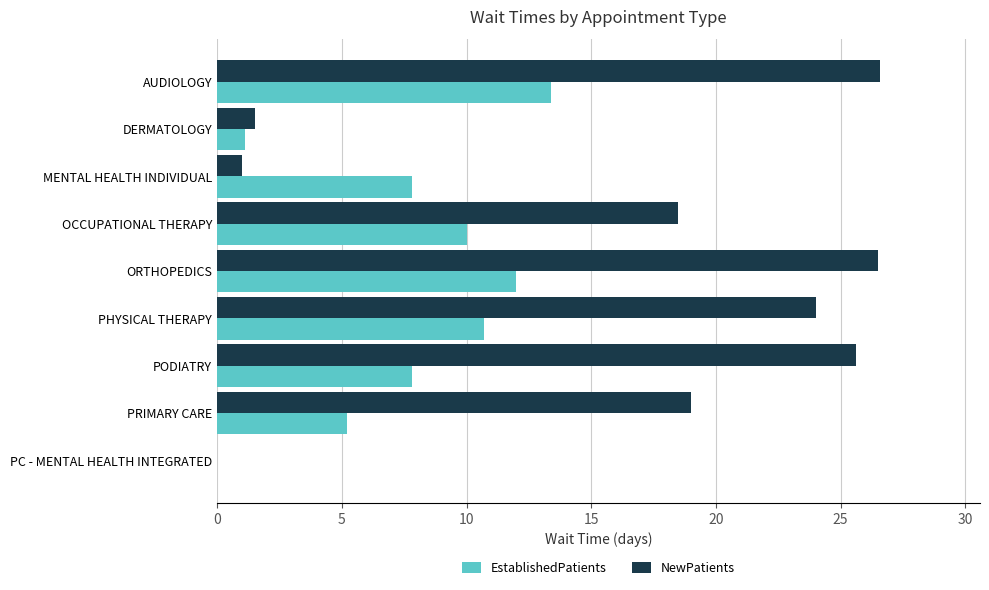

The value of EstablishedPatients at OCCUPATIONAL THERAPY is 10.0. True or false?

True